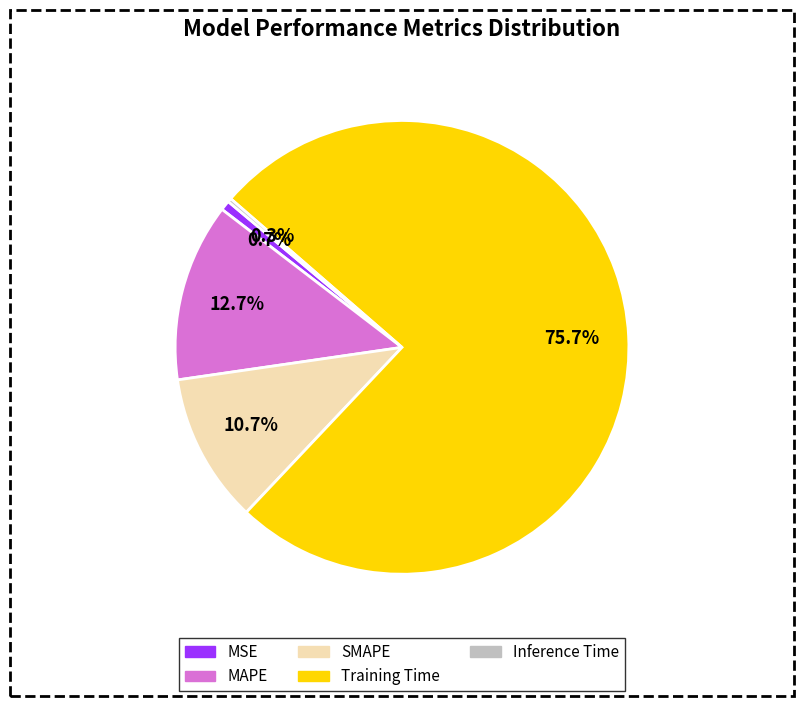

The Training Time slice represents 69% of the pie. True or false?

False